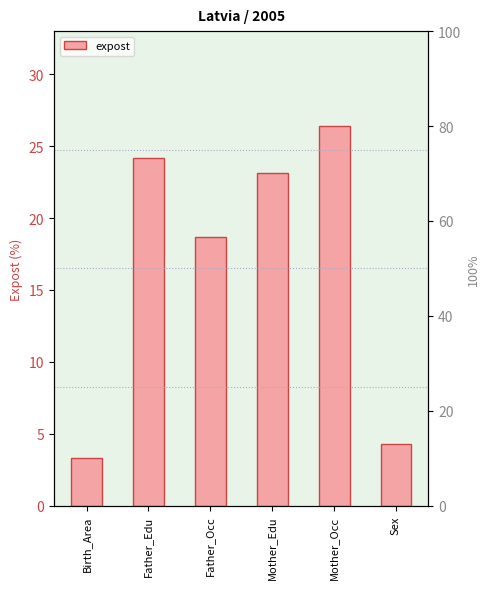

What is the label of the 4th bar from the left?

Mother_Edu